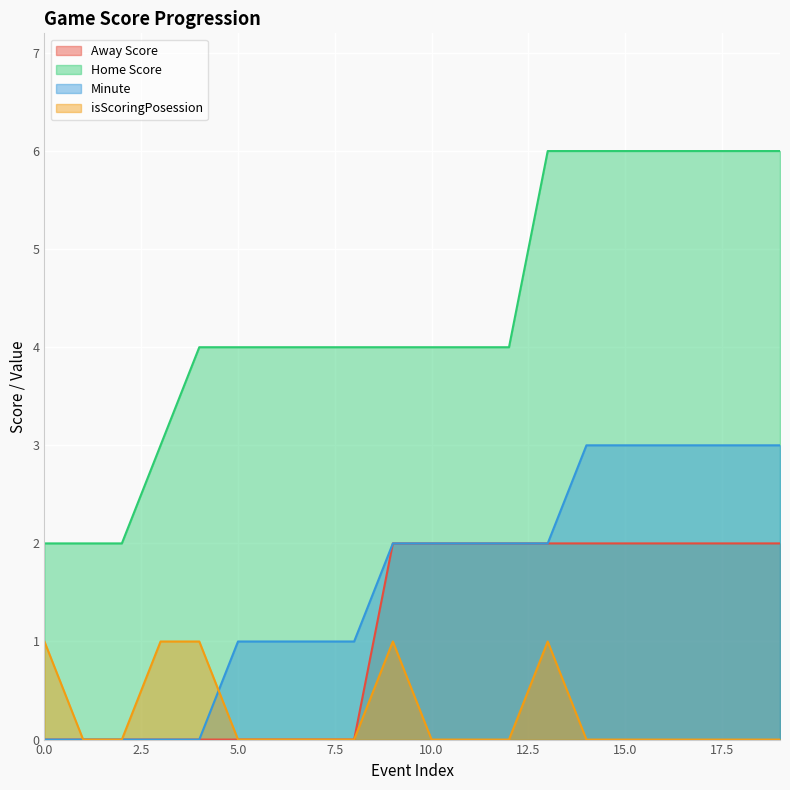

Reading left to right, transcribe all the data shown in this chart.

Away Score: 0=0	1=0	2=0	3=0	4=0	5=0	6=0	7=0	8=0	9=2	10=2	11=2	12=2	13=2	14=2	15=2	16=2	17=2	18=2	19=2
Home Score: 0=2	1=2	2=2	3=3	4=4	5=4	6=4	7=4	8=4	9=4	10=4	11=4	12=4	13=6	14=6	15=6	16=6	17=6	18=6	19=6
Minute: 0=0	1=0	2=0	3=0	4=0	5=1	6=1	7=1	8=1	9=2	10=2	11=2	12=2	13=2	14=3	15=3	16=3	17=3	18=3	19=3
isScoringPosession: 0=1	1=0	2=0	3=1	4=1	5=0	6=0	7=0	8=0	9=1	10=0	11=0	12=0	13=1	14=0	15=0	16=0	17=0	18=0	19=0